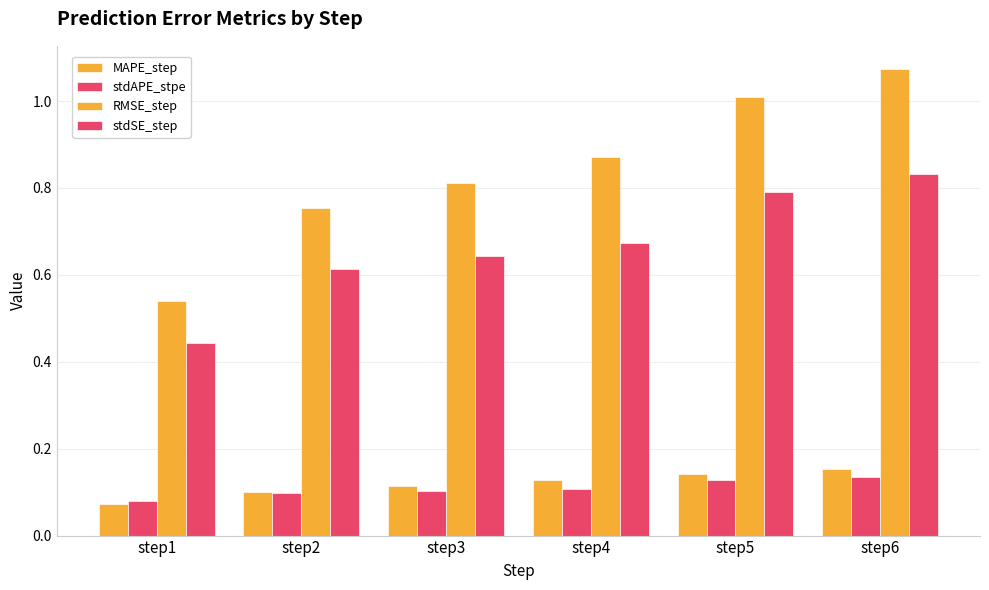

How many data points does each series have?

6